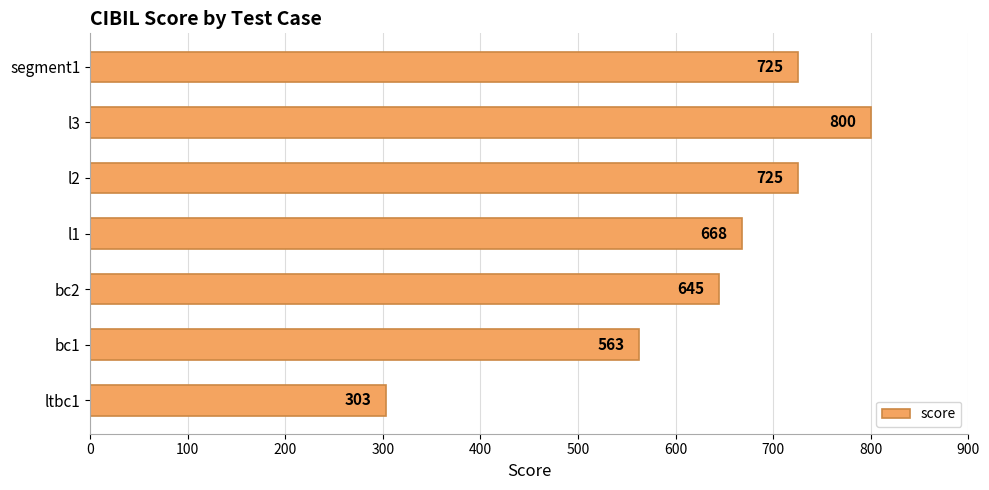

Are the bars horizontal?

Yes